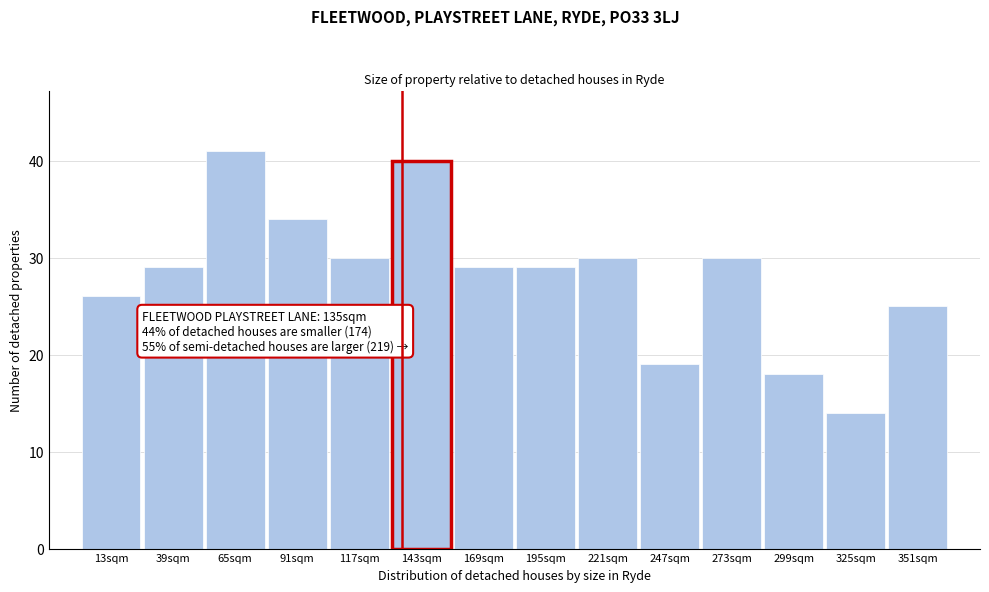

Over which range of the x-axis is the bar tallest?

52 to 78